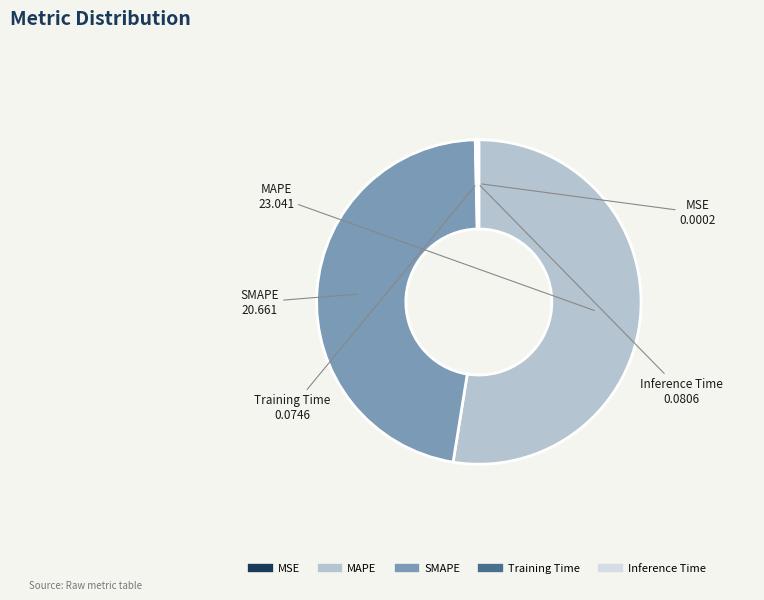

Which slice is the largest?

MAPE